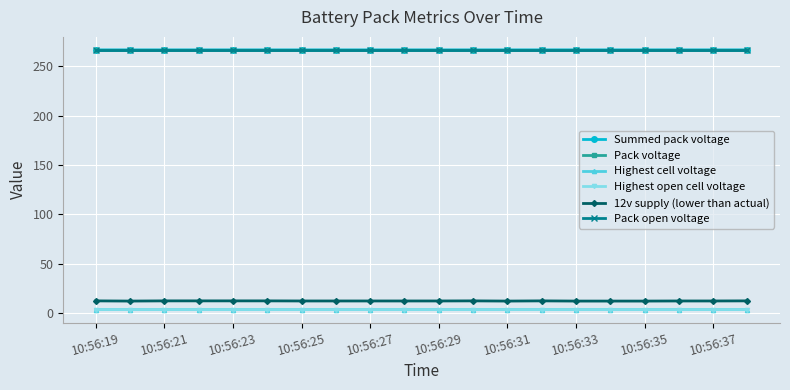

True or false: Highest open cell voltage and Pack open voltage cross at least once.

False